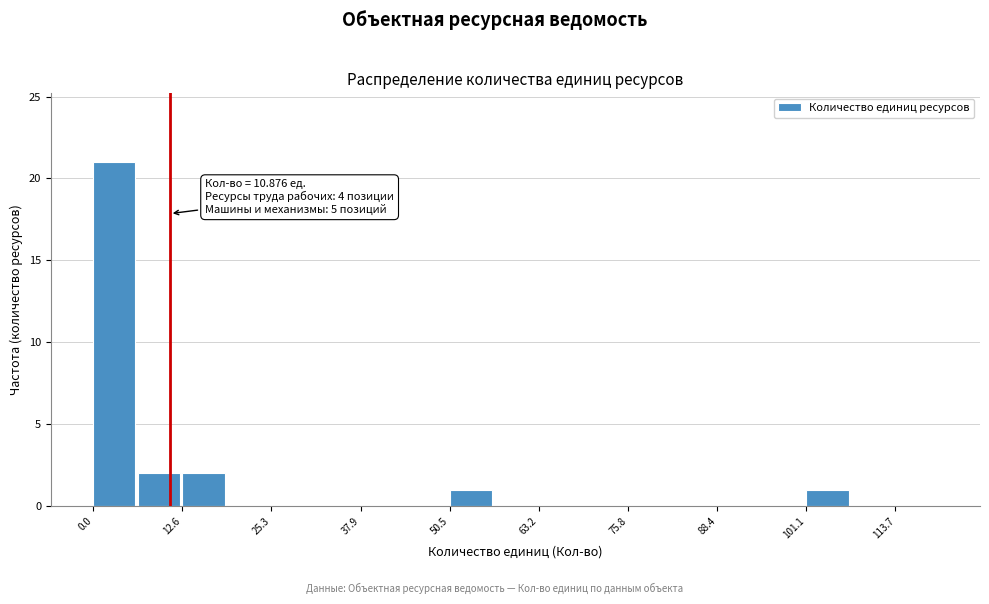

Around what value on the x-axis is the tallest bar? Give the approximate position of its centre, as read against the axis.

4